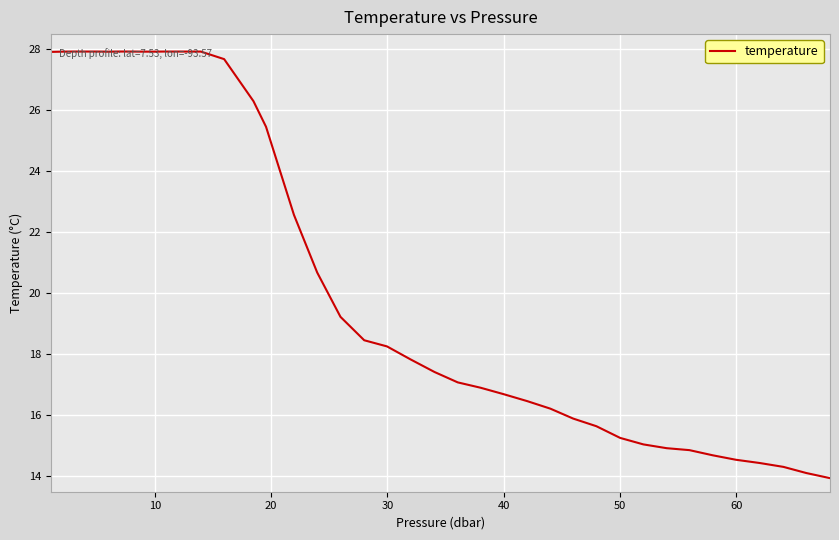

What is the maximum value shown in the chart?

27.9